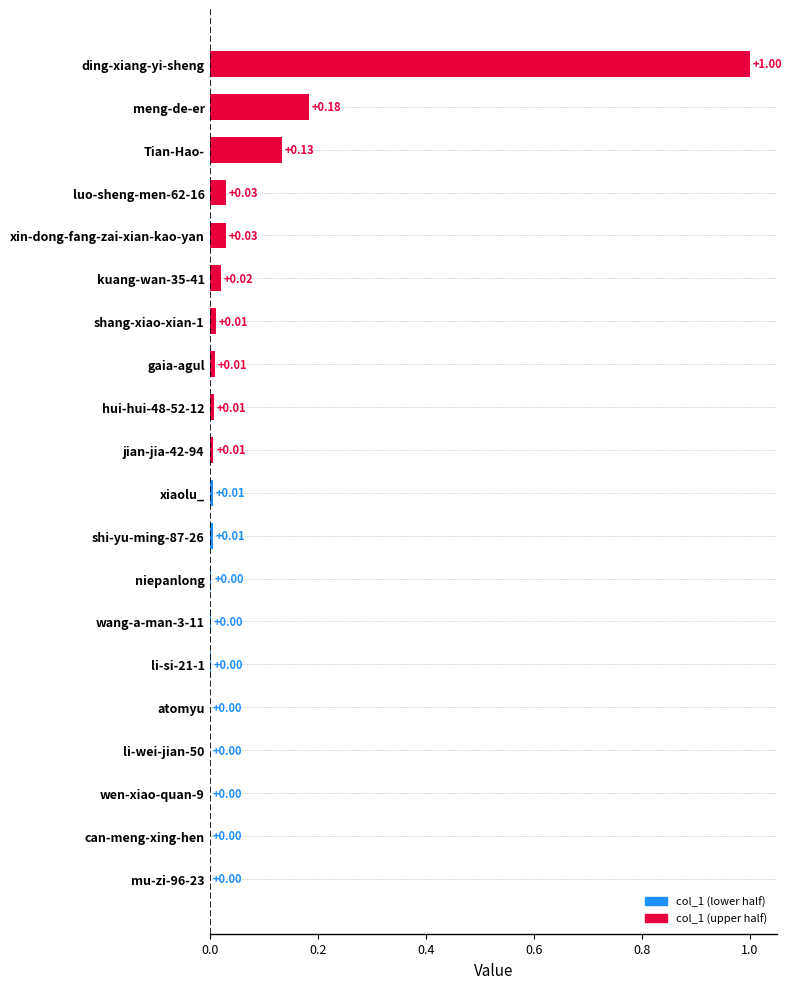

Which label corresponds to the largest value in the chart?

ding-xiang-yi-sheng